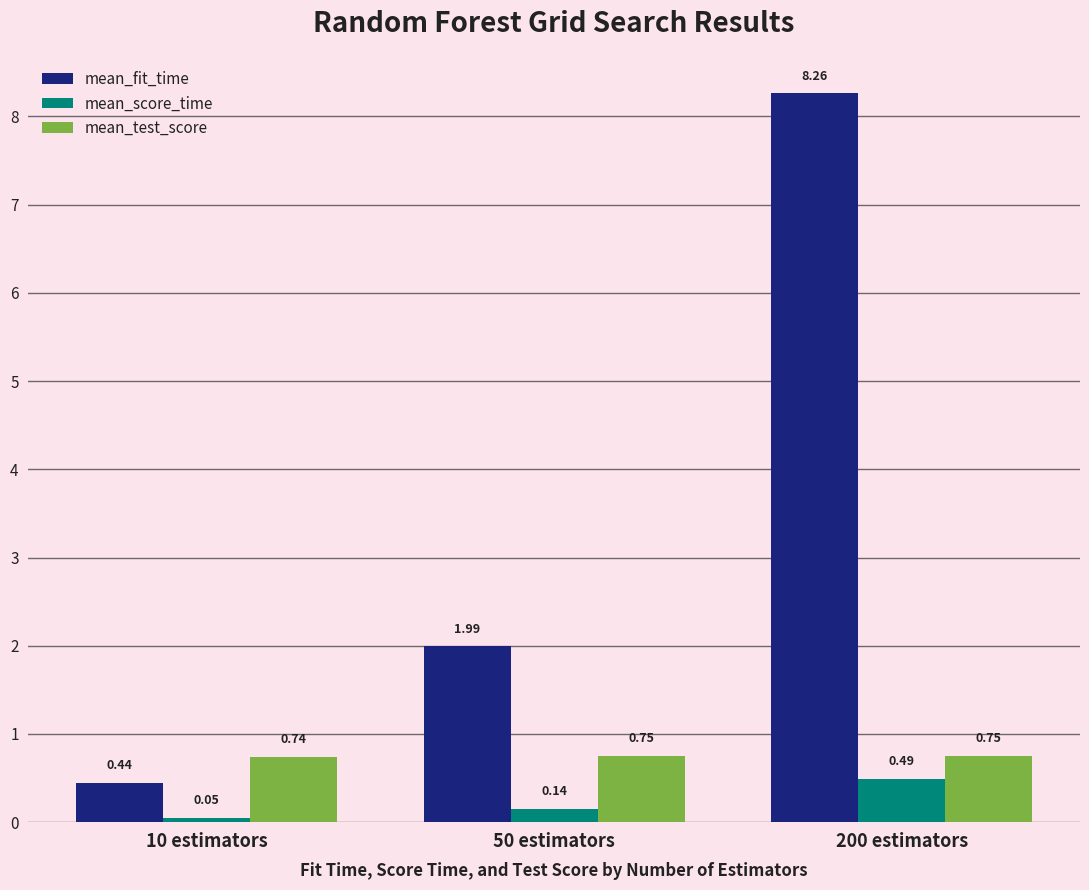

How many series are shown in this chart?

3